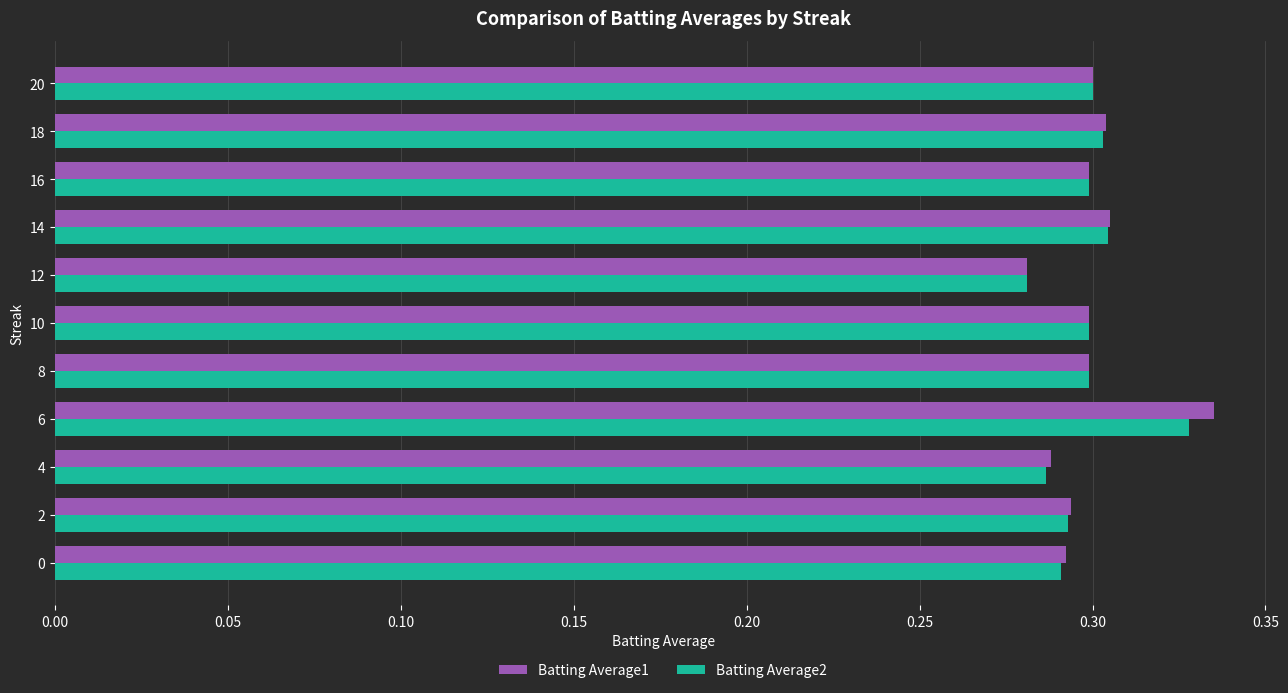

What is the sum of all Batting Average1 values?

3.3